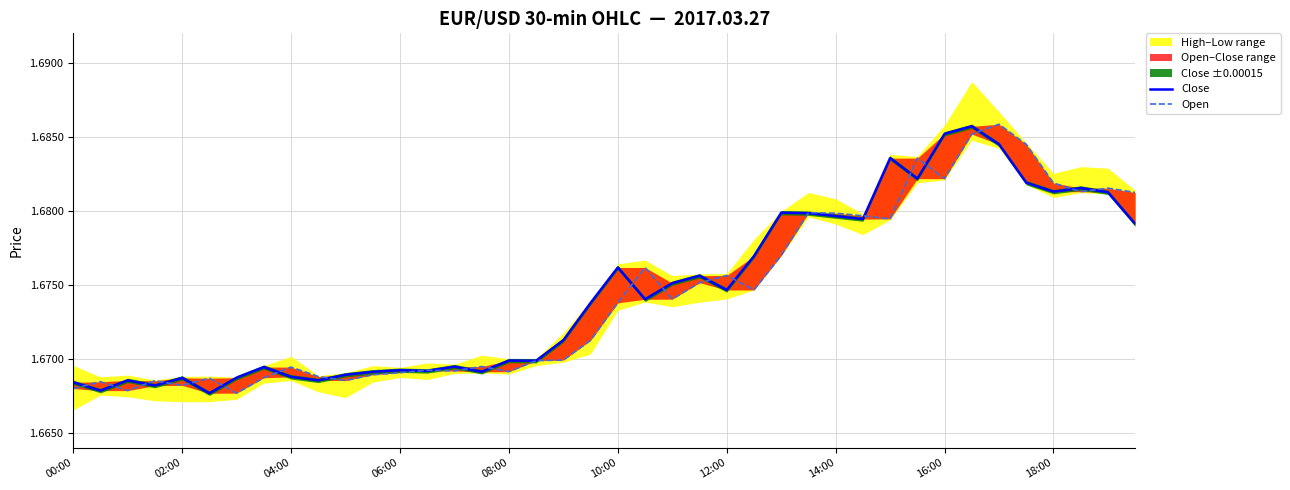

What is the total value across all series at 26?

3.4